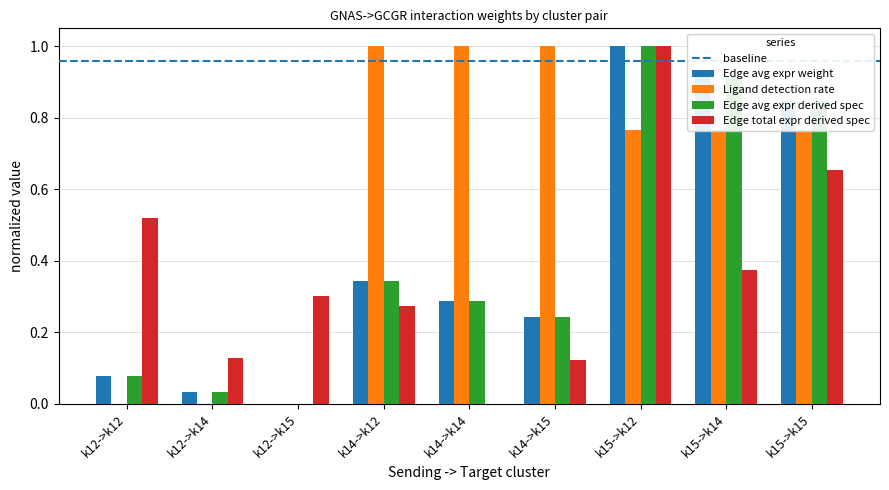

Which category has the highest value in the Edge avg expr weight series?

k15->k12